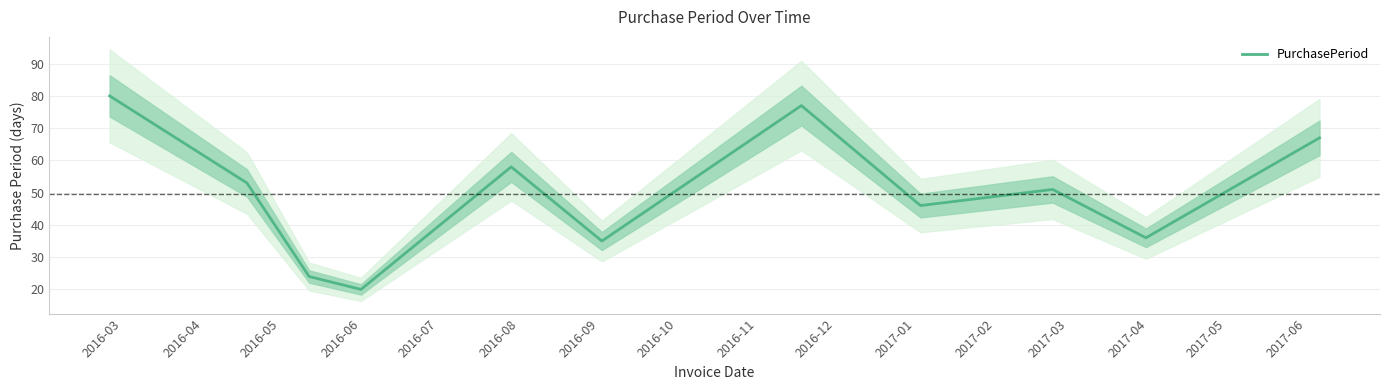

What is the highest value of the PurchasePeriod series?

80